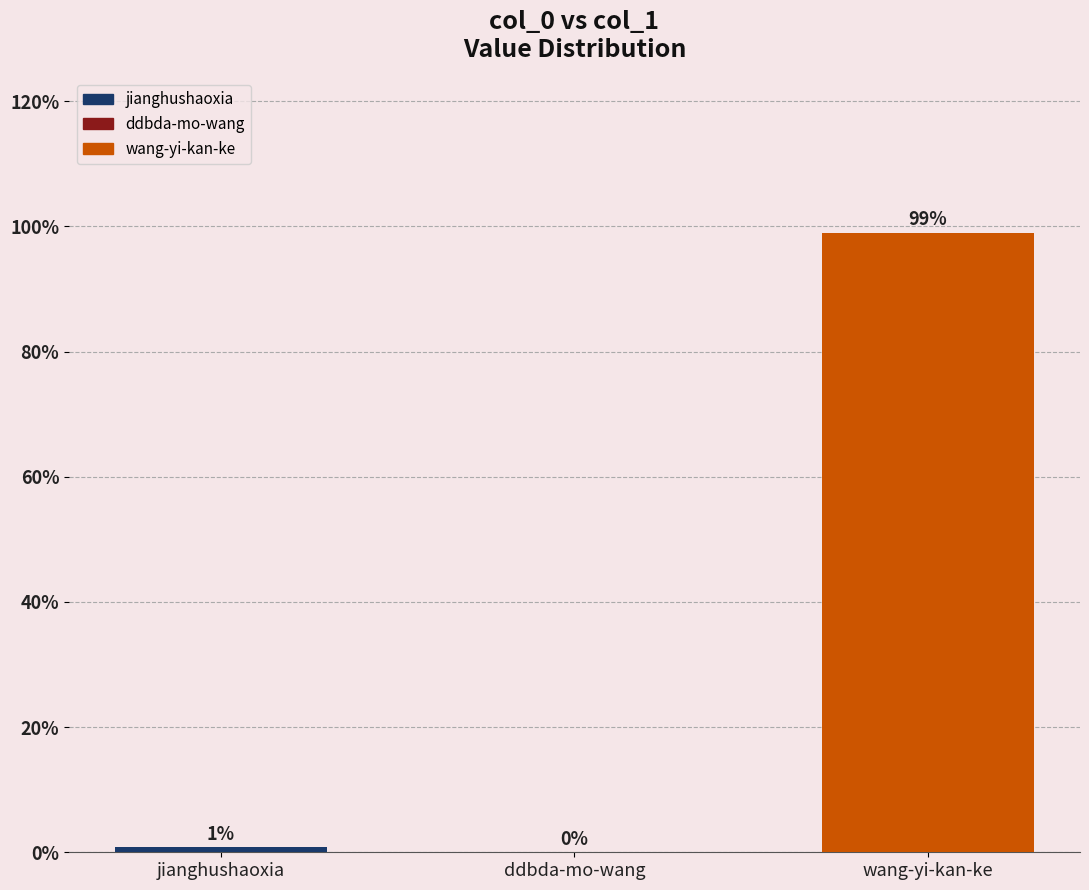

At which label is the value closest to 49?

jianghushaoxia